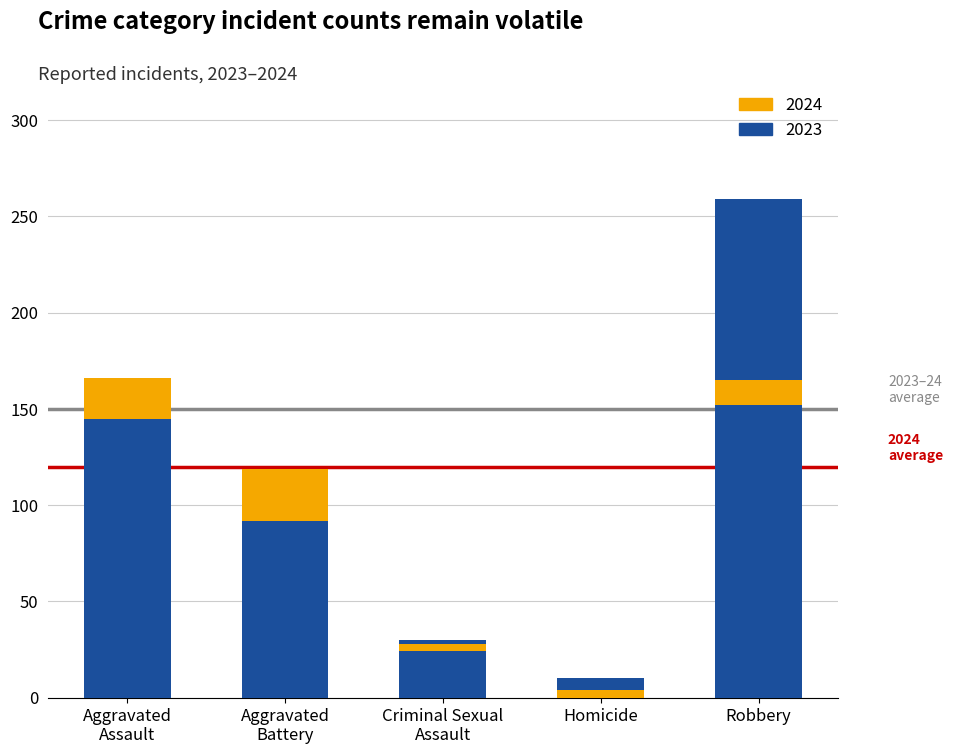

What is the approximate value at Criminal Sexual Assault, to the nearest 5?

30